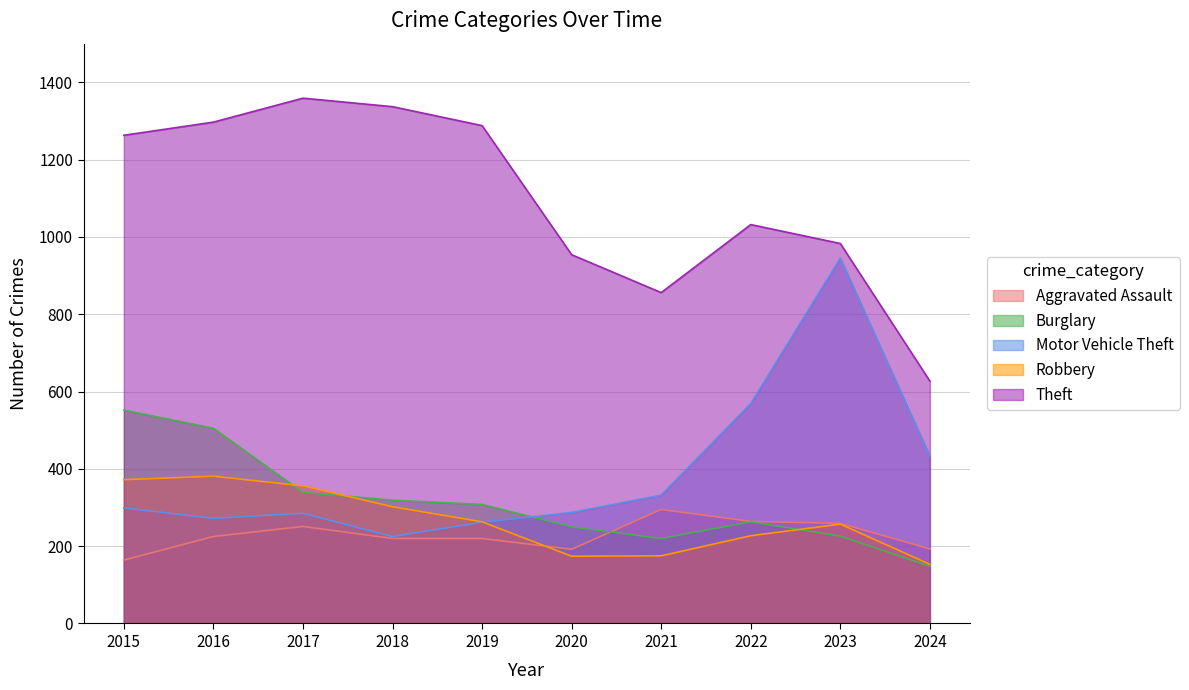

What is the value of the Theft point at the 9th from the left?

983